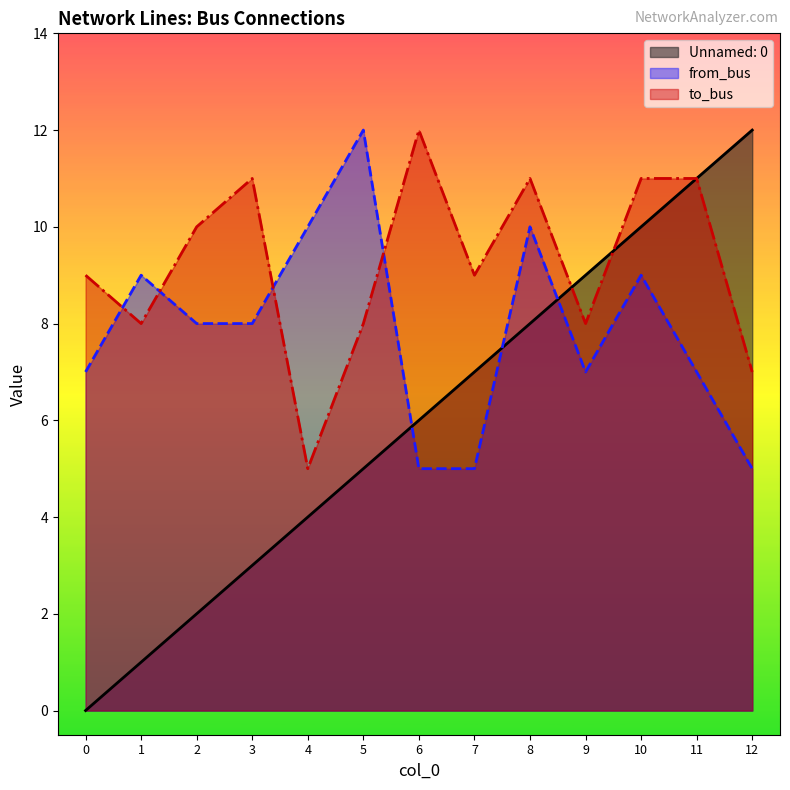

At which category does the chart reach its peak across all series?

12